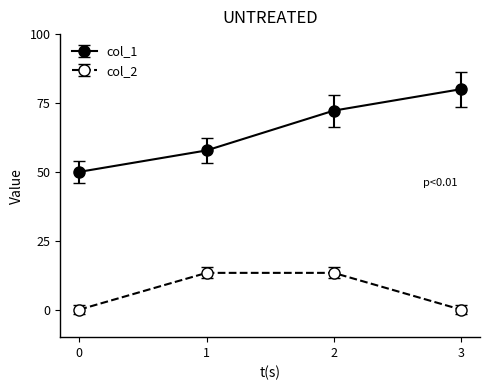

What is the value of the col_1 point at the 4th from the left?

80.0